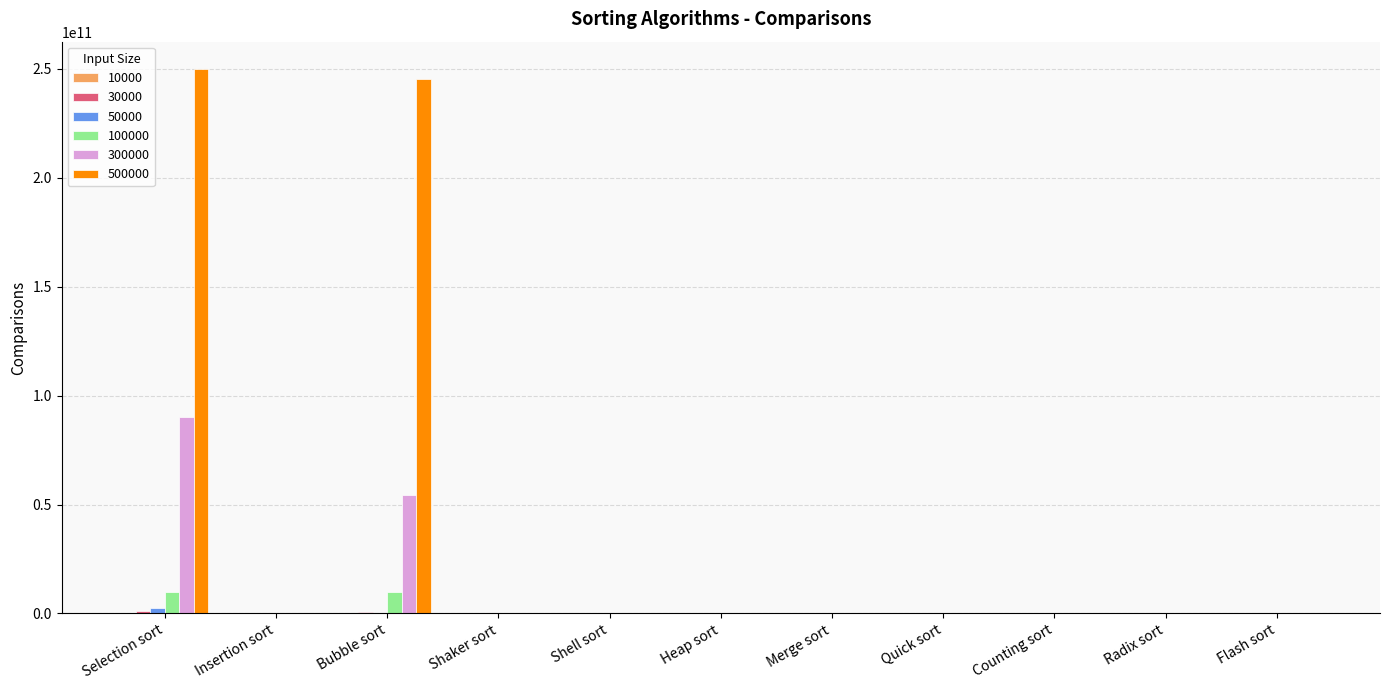

At which category is the sum across all series the highest?

Selection sort